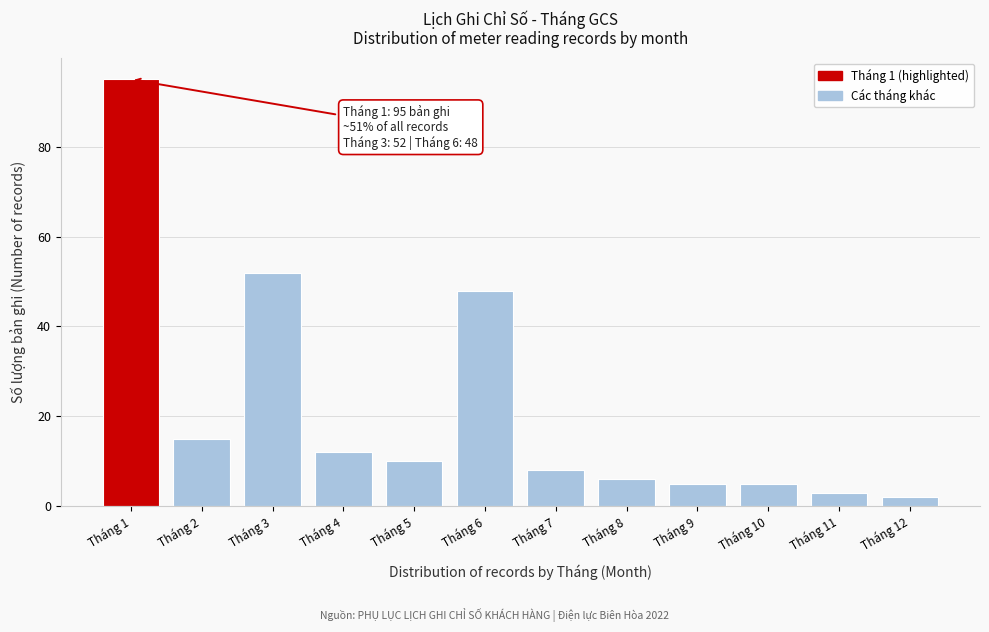

Reading right to left, list all the values displayed in this chart.

2	3	5	5	6	8	48	10	12	52	15	95